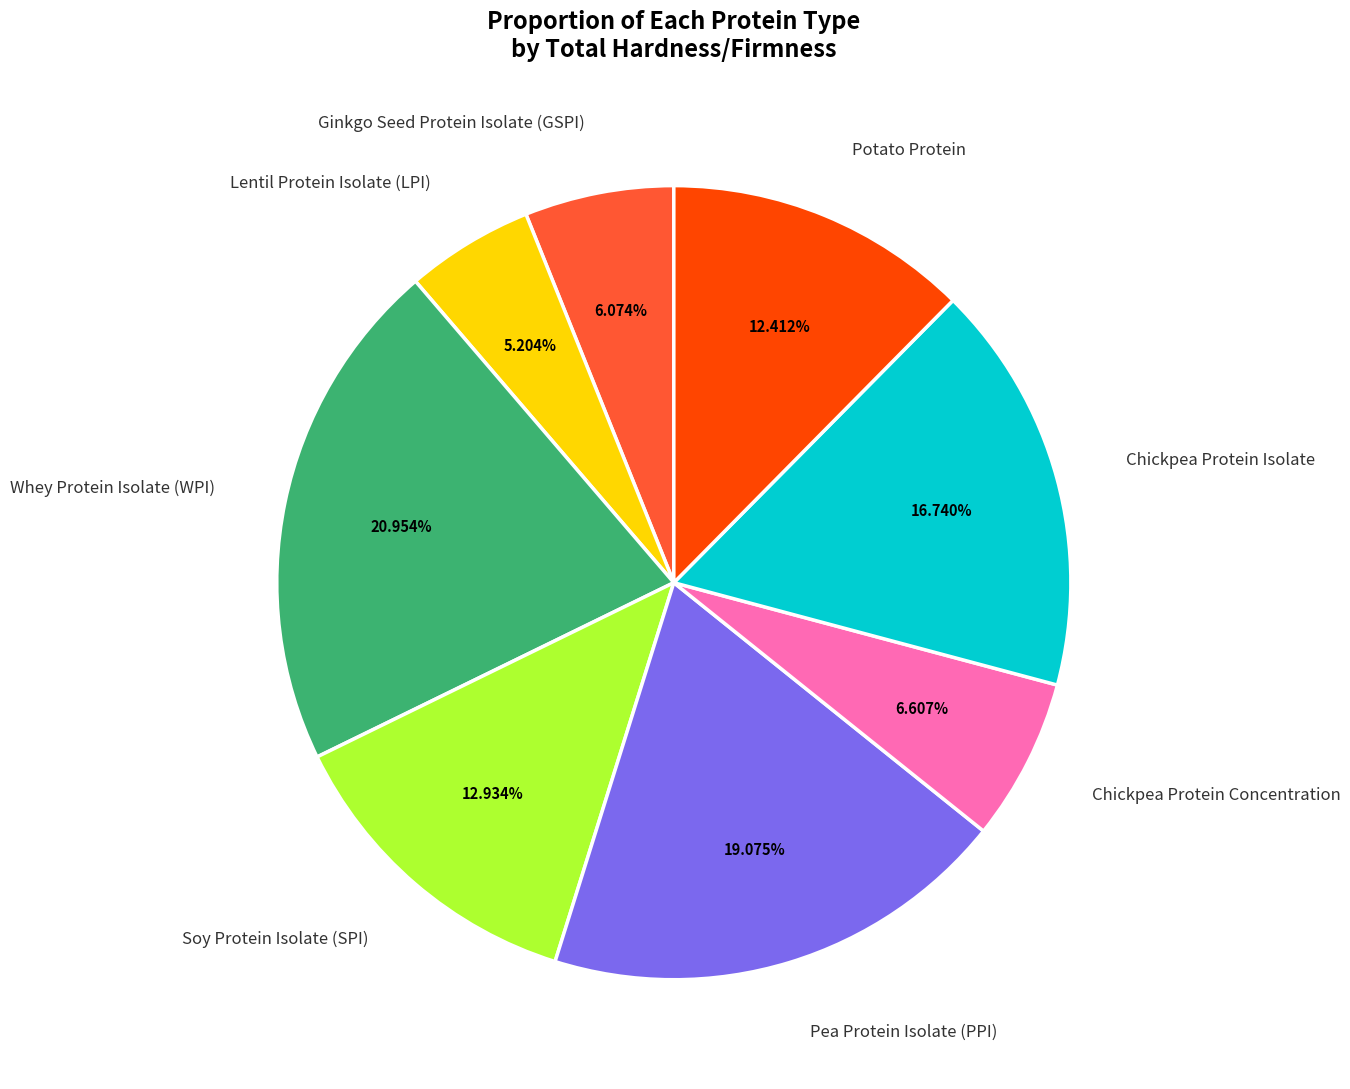

How much of the chart is everything except Lentil Protein Isolate (LPI)?

94.8%